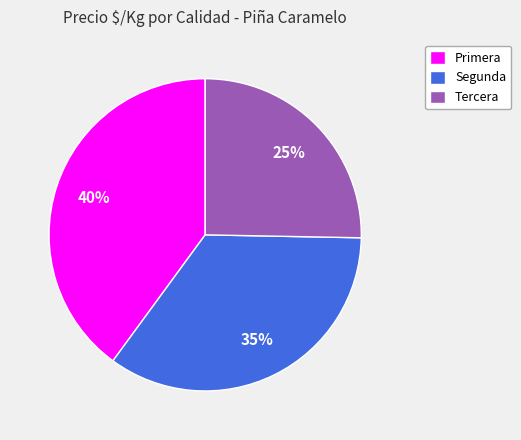

Rank the categories by value from lowest to highest.

Tercera, Segunda, Primera